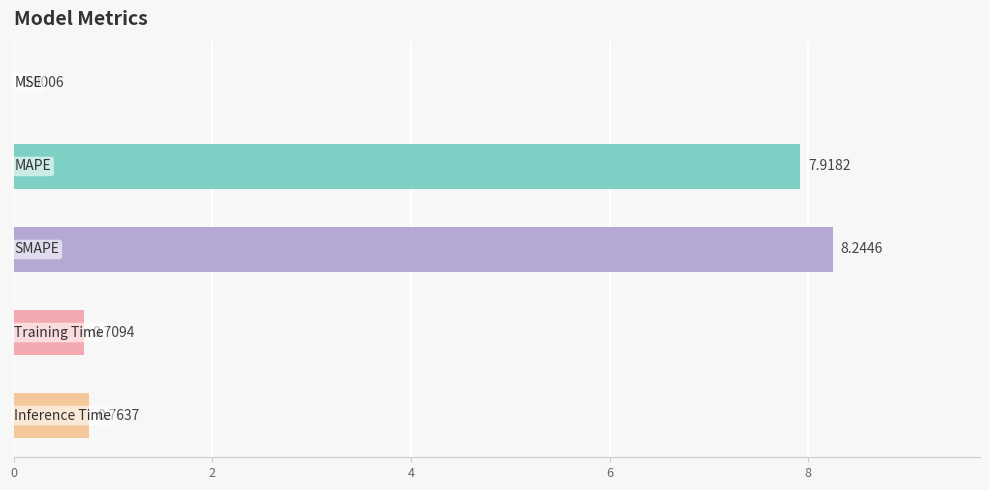

Count the number of categories in the chart.

5